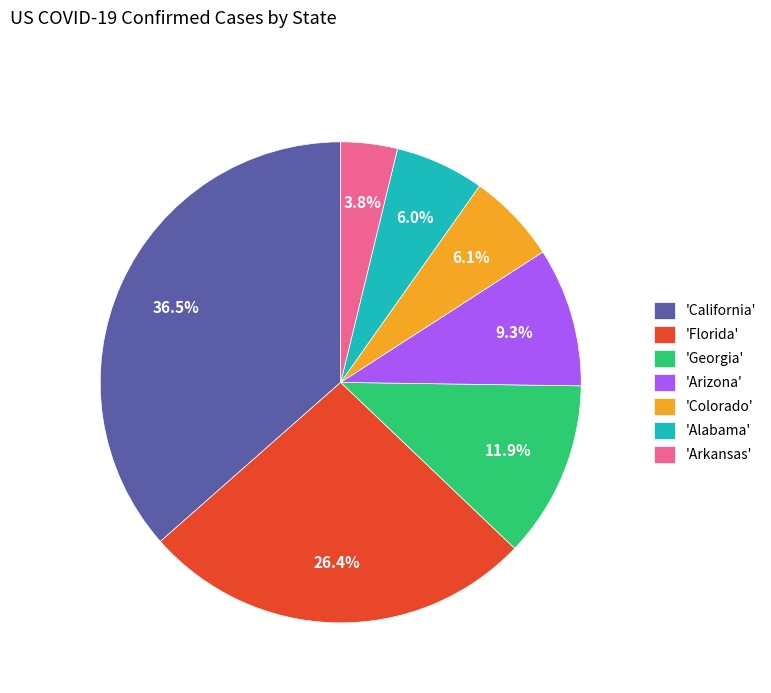

What is the largest slice in the pie chart?

'California'